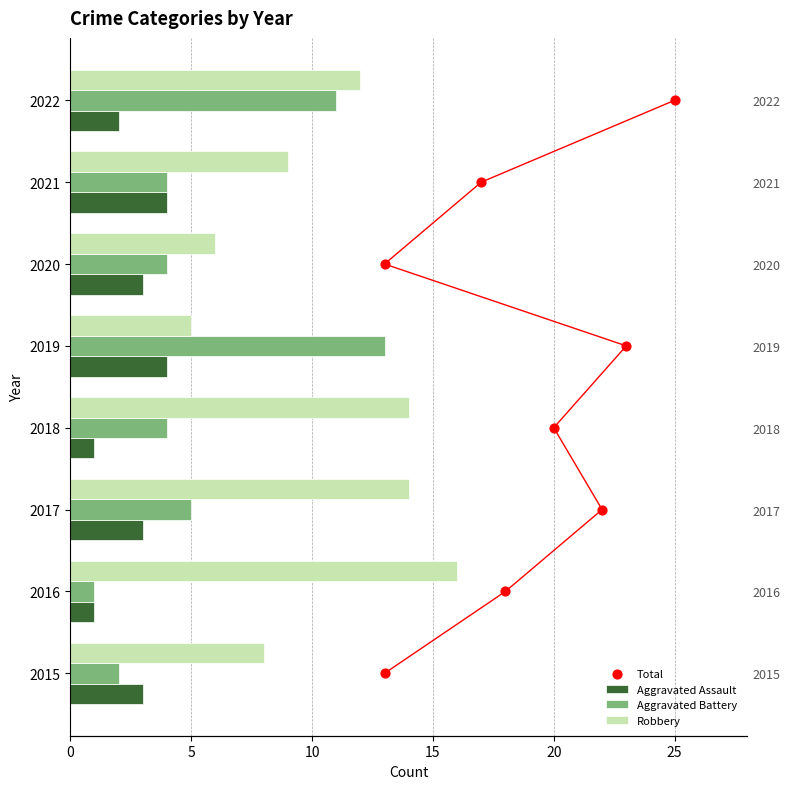

What are all the series names shown in the legend?

Aggravated Assault, Aggravated Battery, Robbery, Total